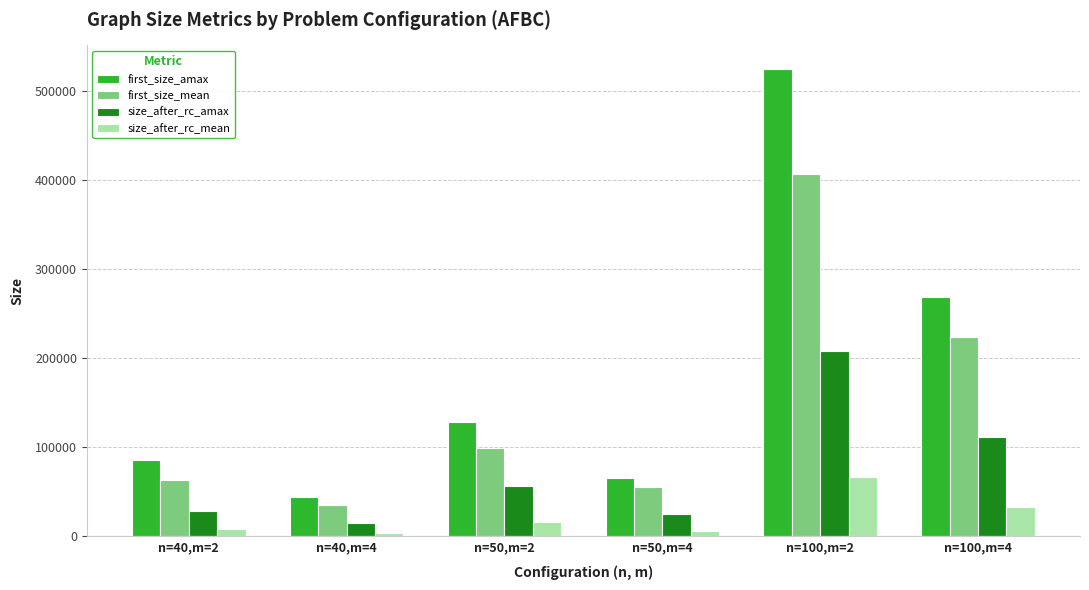

True or false: first_size_amax has a value of 524504.0 at n=100,m=2.

True